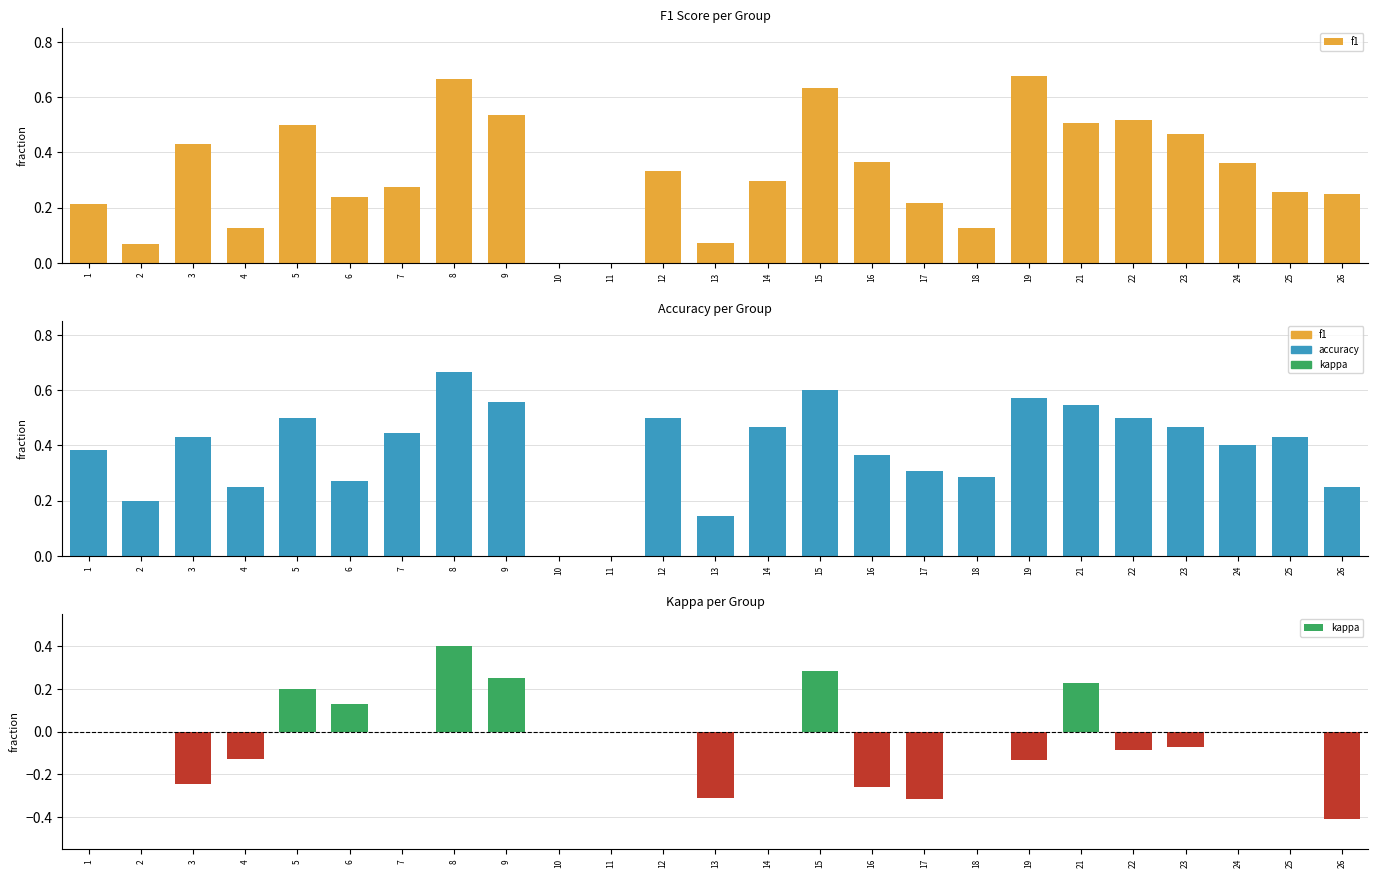

What is the value of the f1 bar at the 6th from the left?

0.2